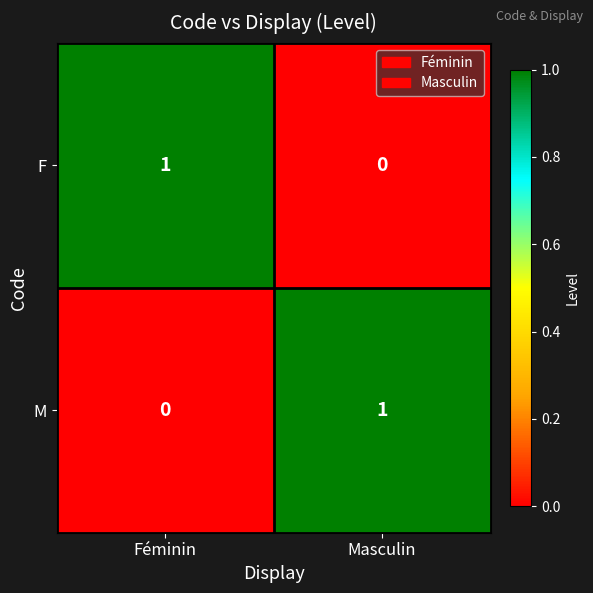

How many series are shown in this chart?

2